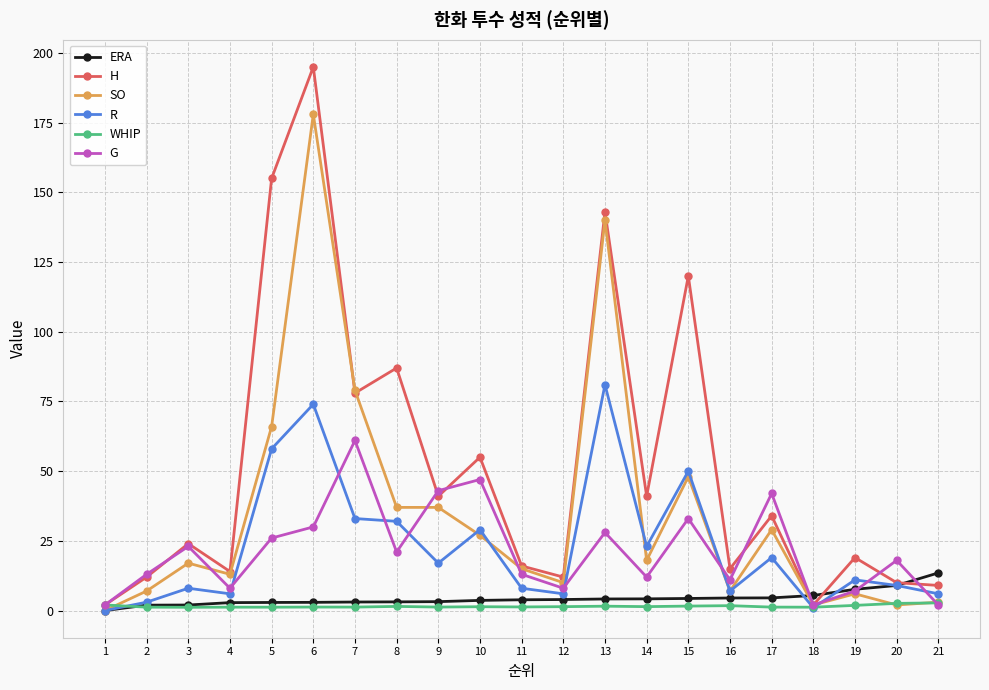

At which label does G reach its peak?

7